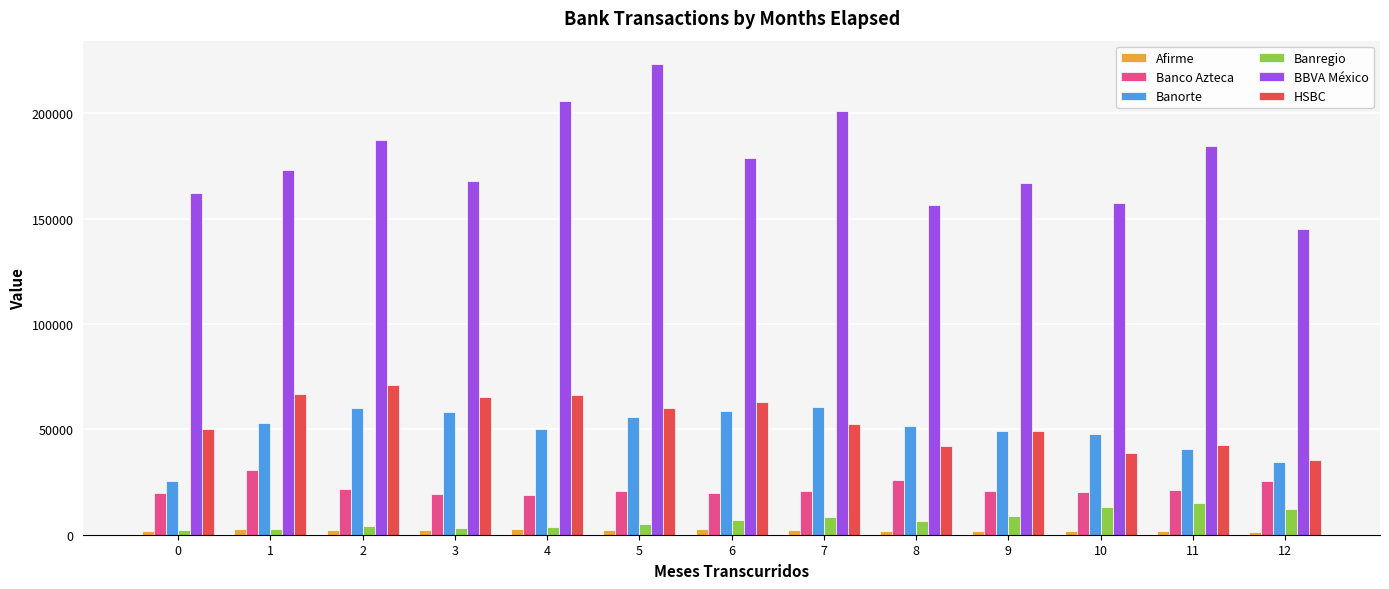

Where does the Banregio series first go above 6450?

6